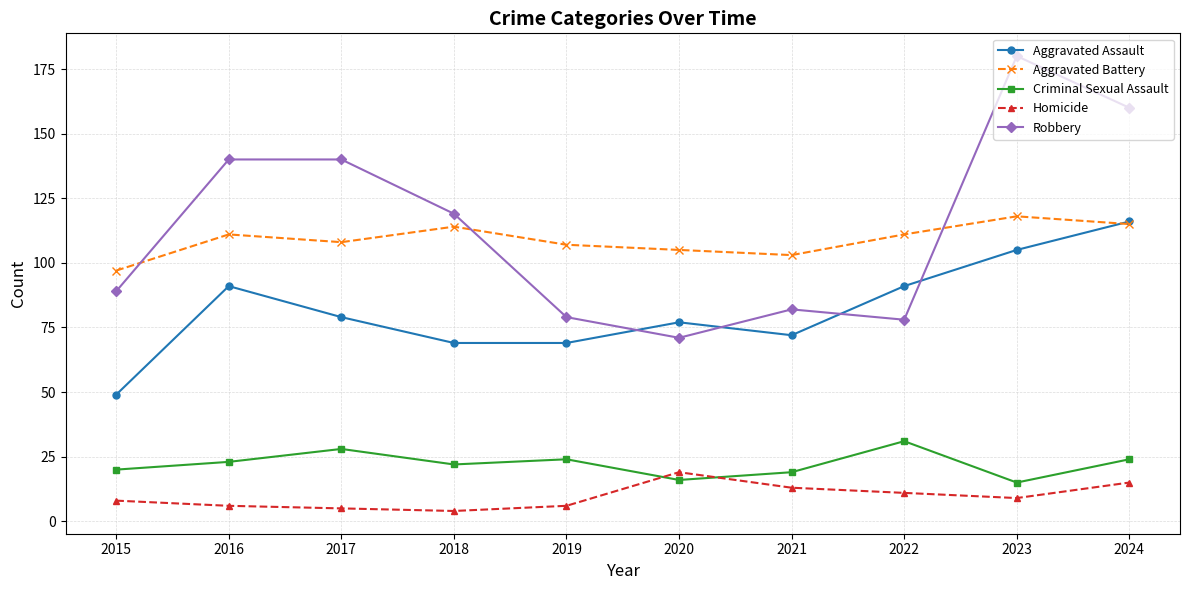

Which series has the largest range (max minus min)?

Robbery